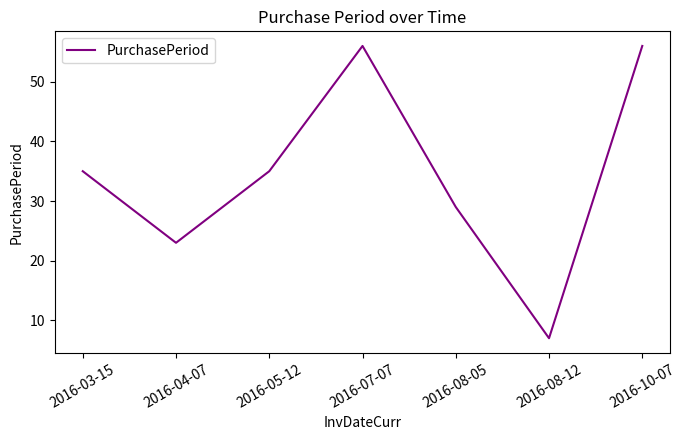

What is the difference between the second highest and second lowest values?

33